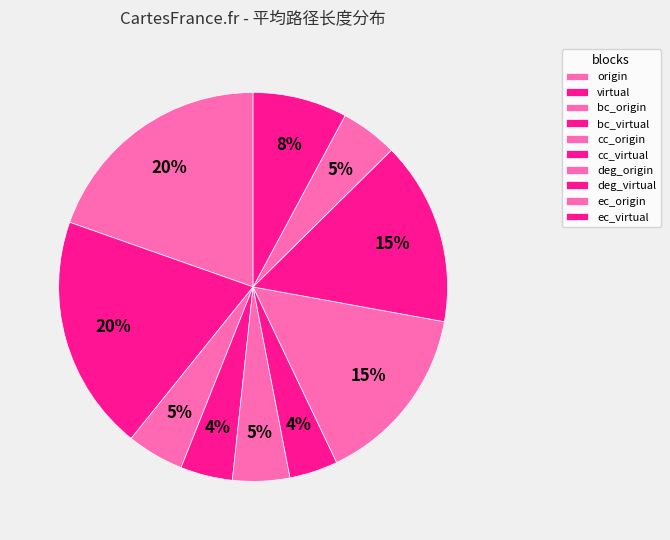

To the nearest percent, what is the average slice percentage?

10%